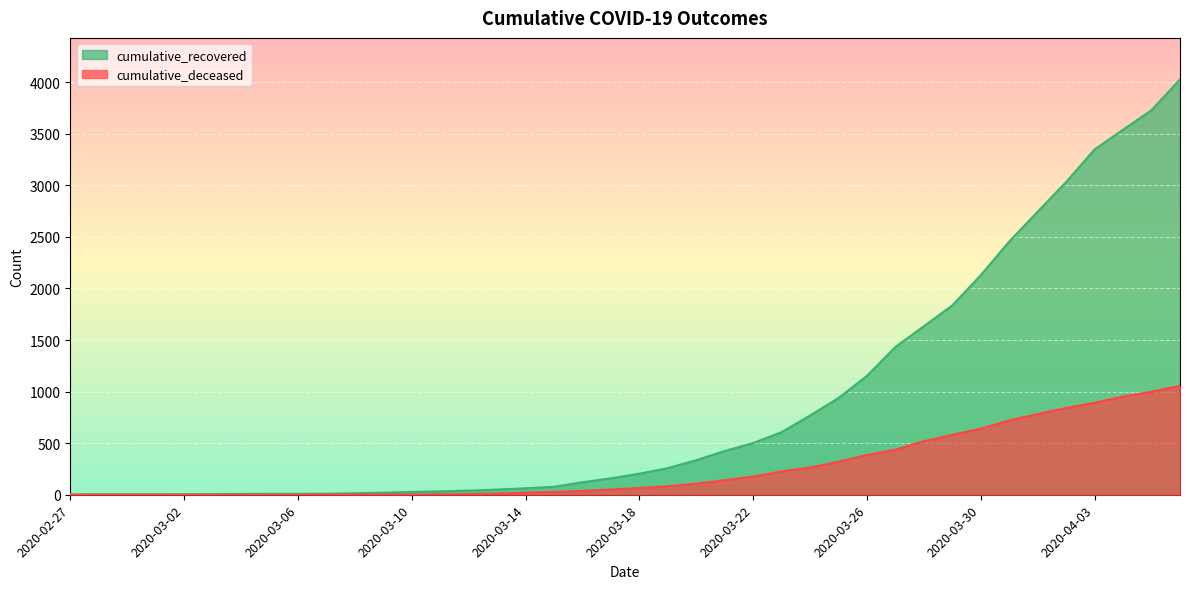

True or false: cumulative_recovered and cumulative_deceased cross at least once.

False